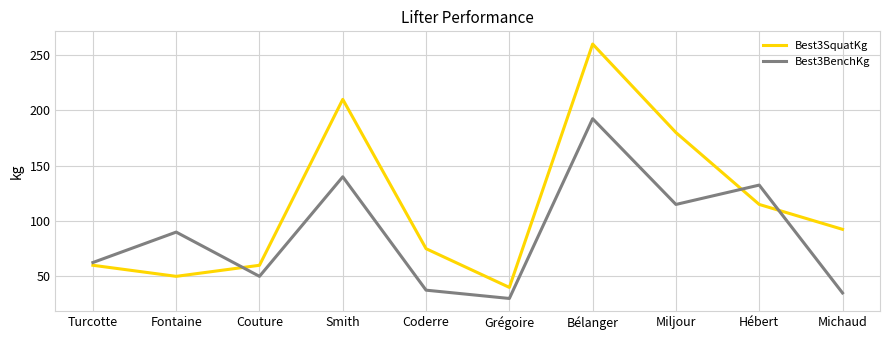

Which series has the widest spread of values?

Best3SquatKg